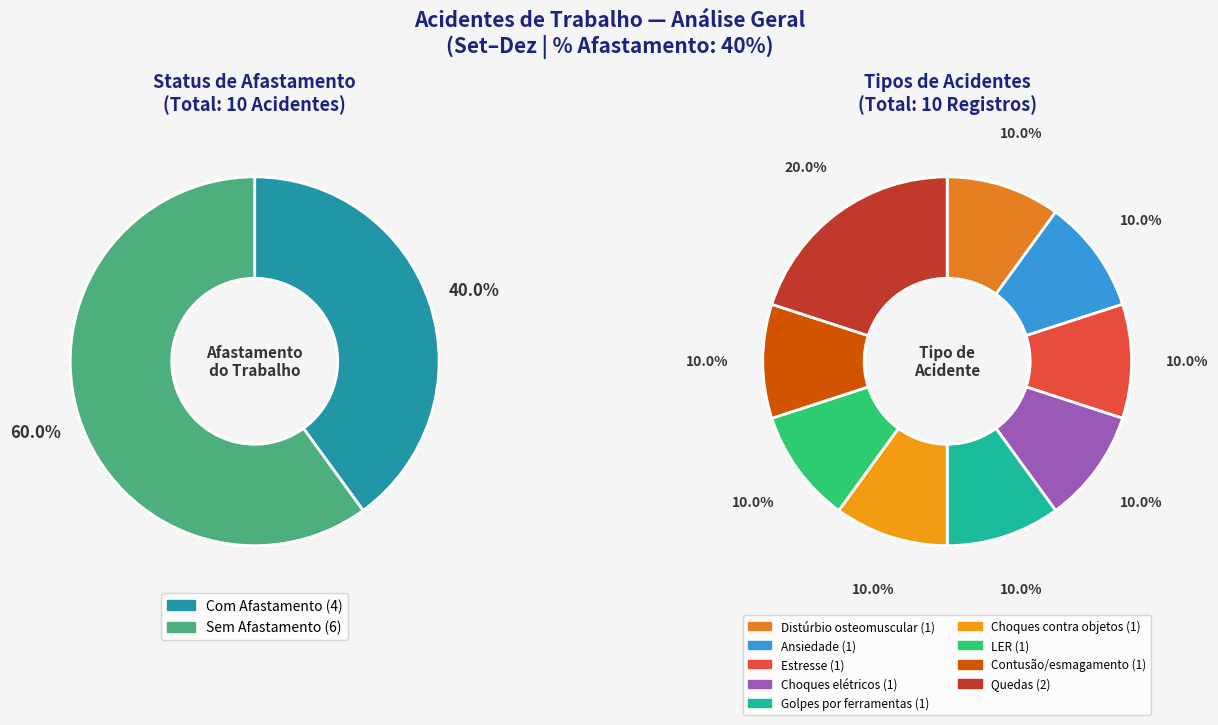

To the nearest percent, what is the combined percentage of Com Afastamento and Sem Afastamento?

100%